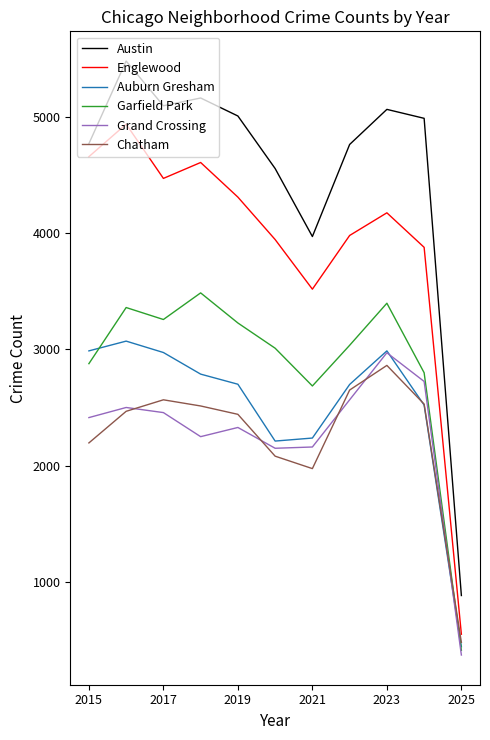

True or false: Austin and Chatham cross at least once.

False